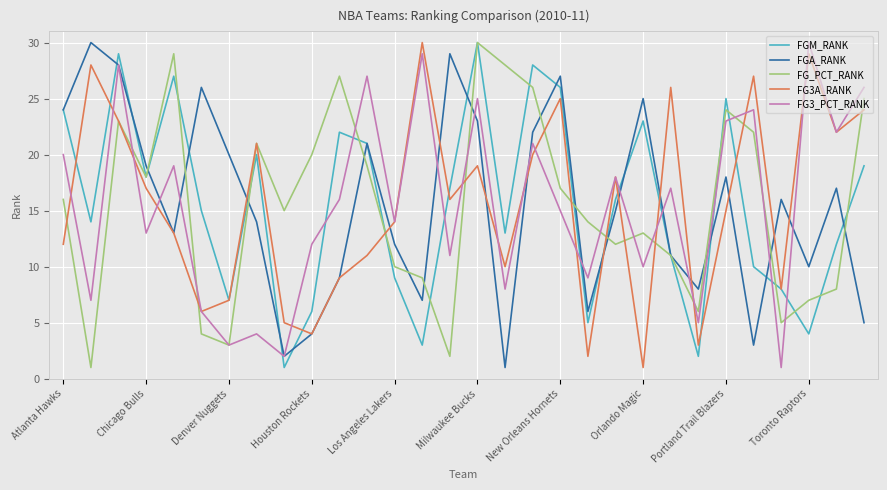

How many lines are shown in the chart?

5